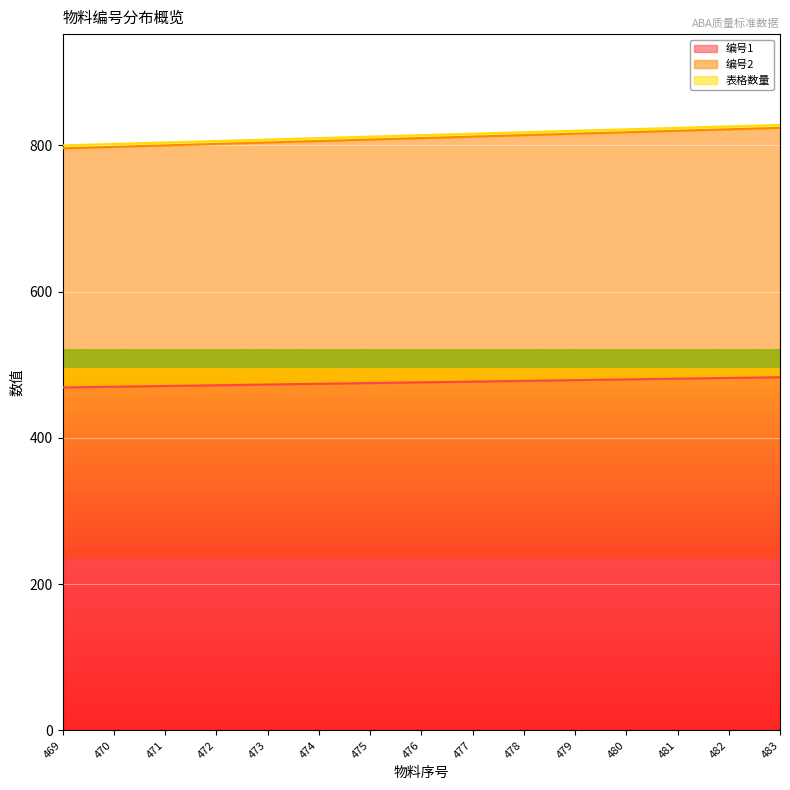

The 编号2 series shows 806 at 474. True or false?

True